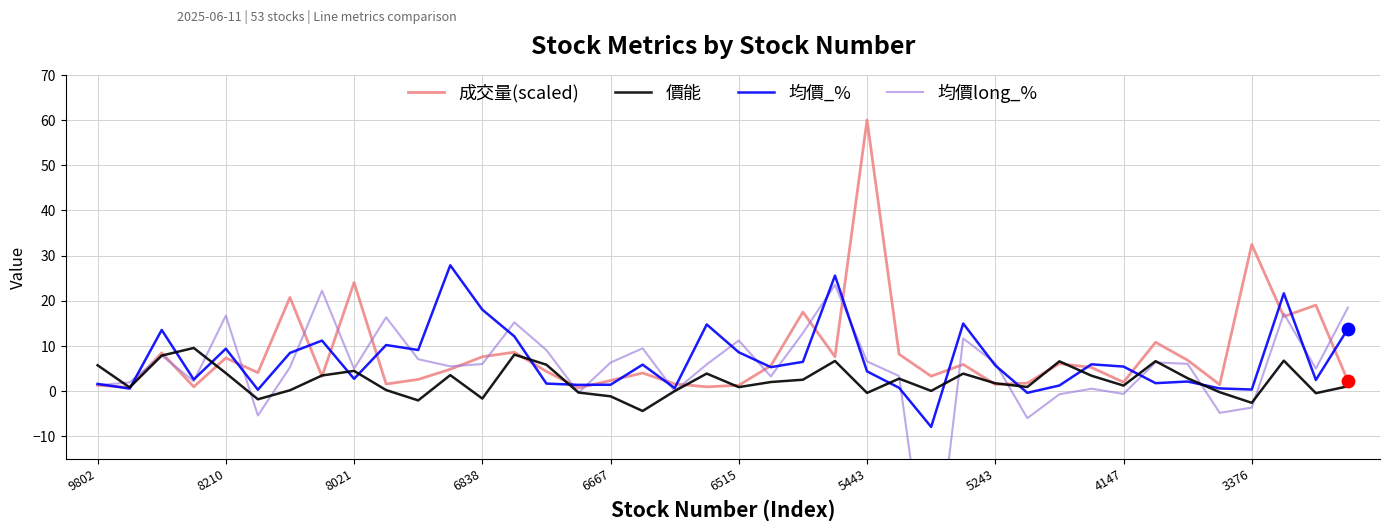

Which series has the largest total across all categories?

成交量(scaled)